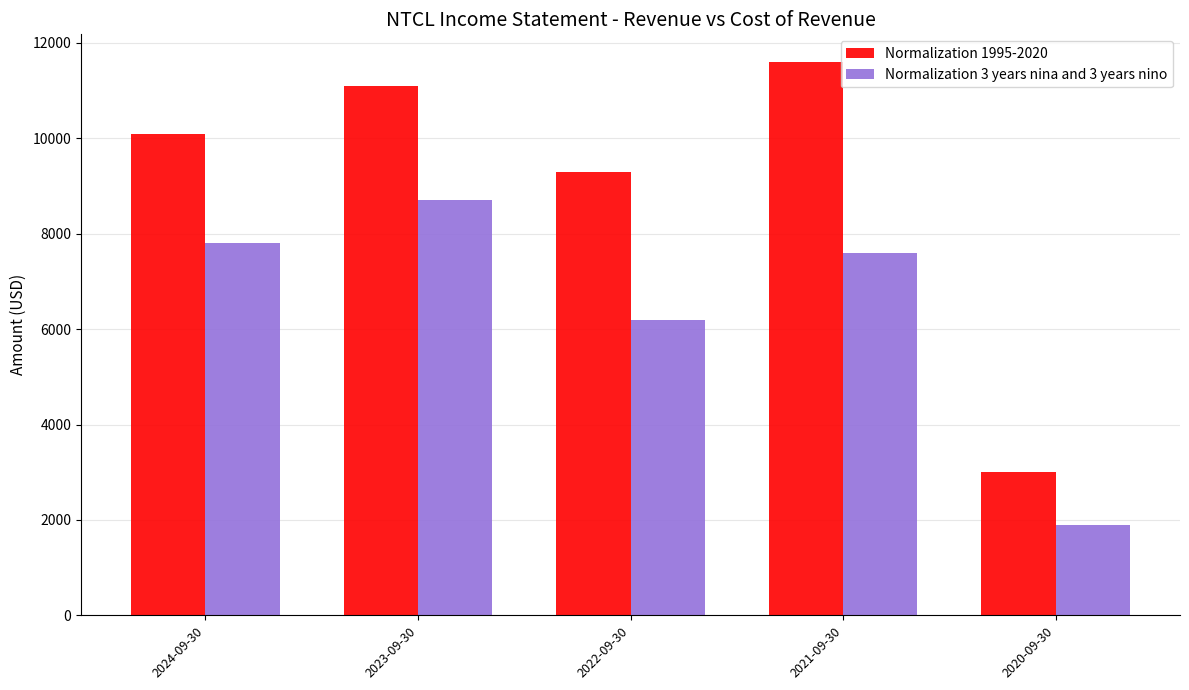

What is the value of the Normalization 1995-2020 bar at the 5th from the left?

3000